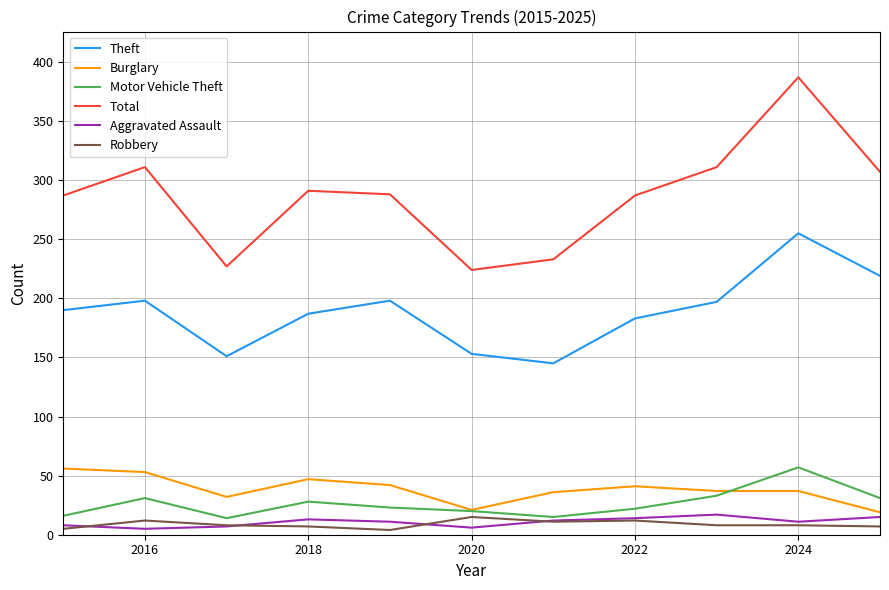

What is the sum of all Aggravated Assault values?

119